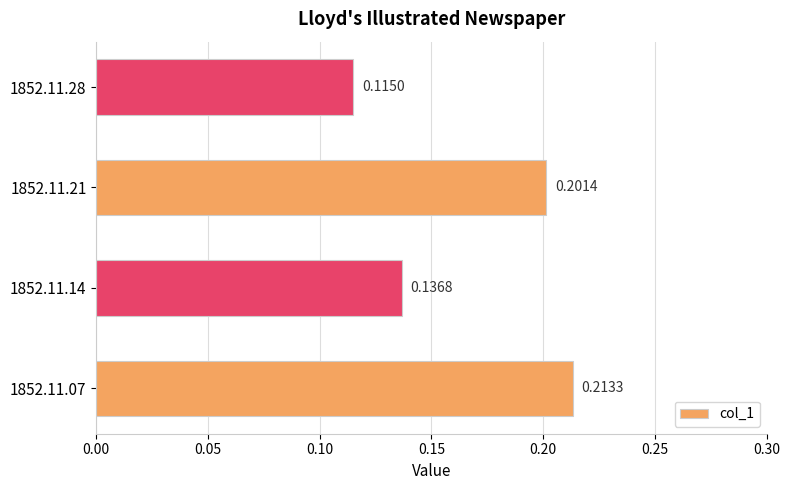

What is the sum of all values?

0.7